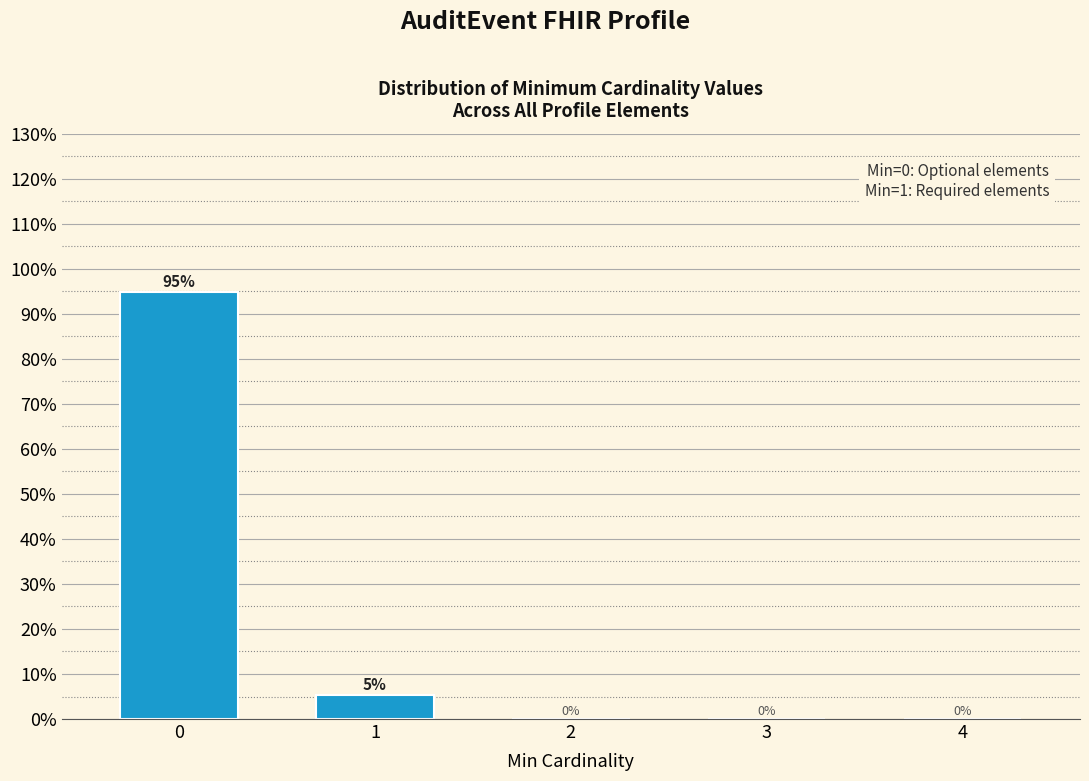

What is the sum of all values?

100.0